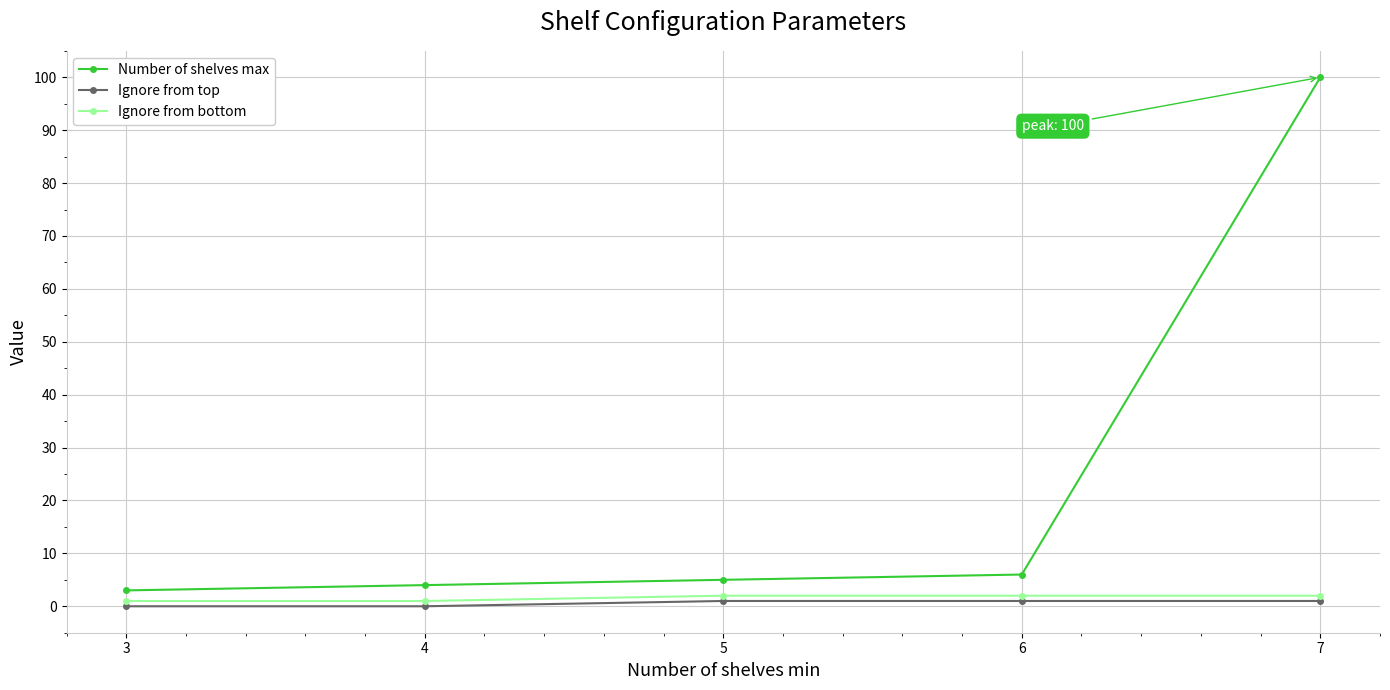

At which label does Number of shelves max reach its peak?

7